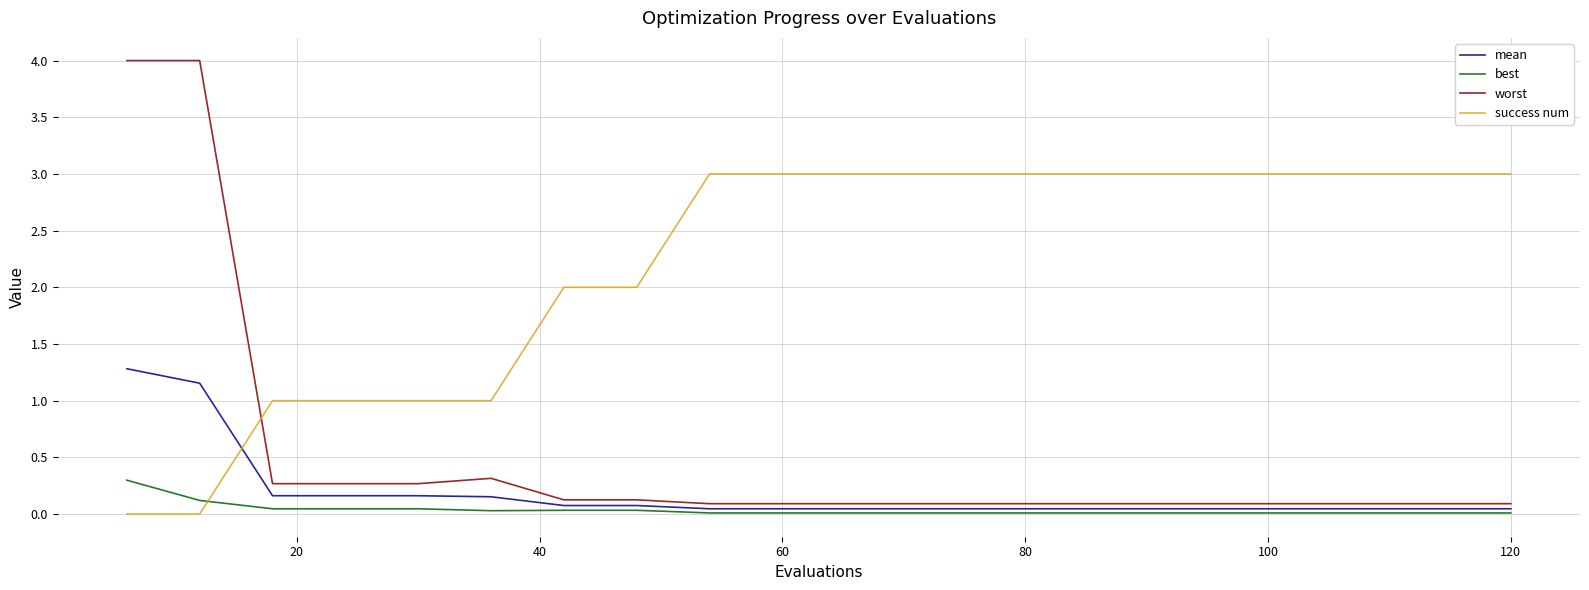

Which series has the widest spread of values?

worst